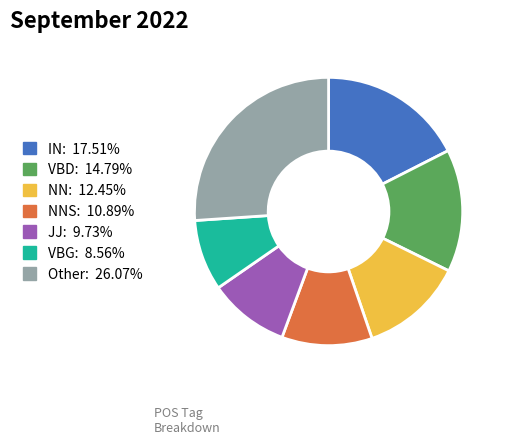

Is there a majority slice in this chart?

No